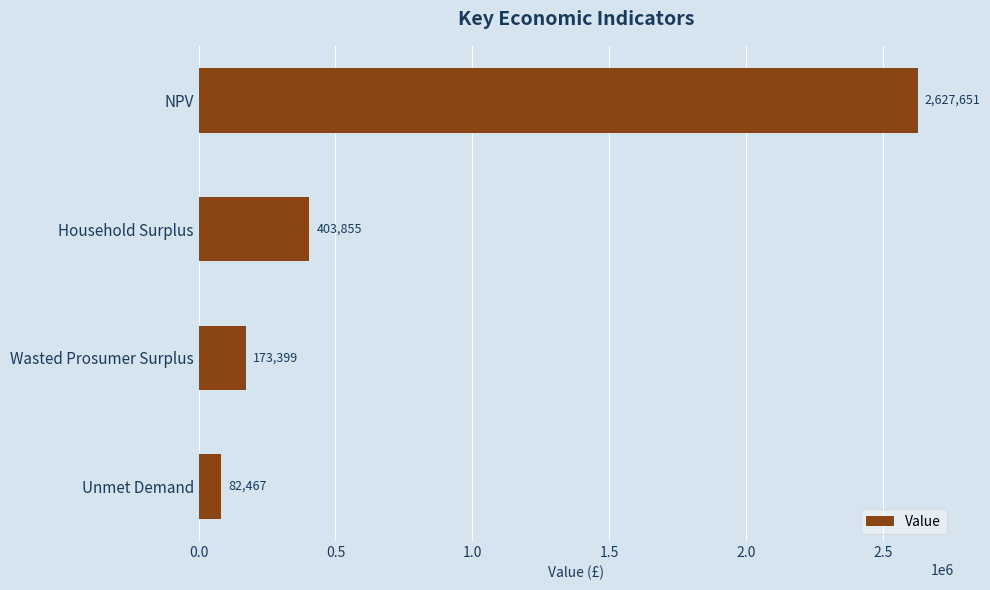

Read the value at Household Surplus.

403854.7